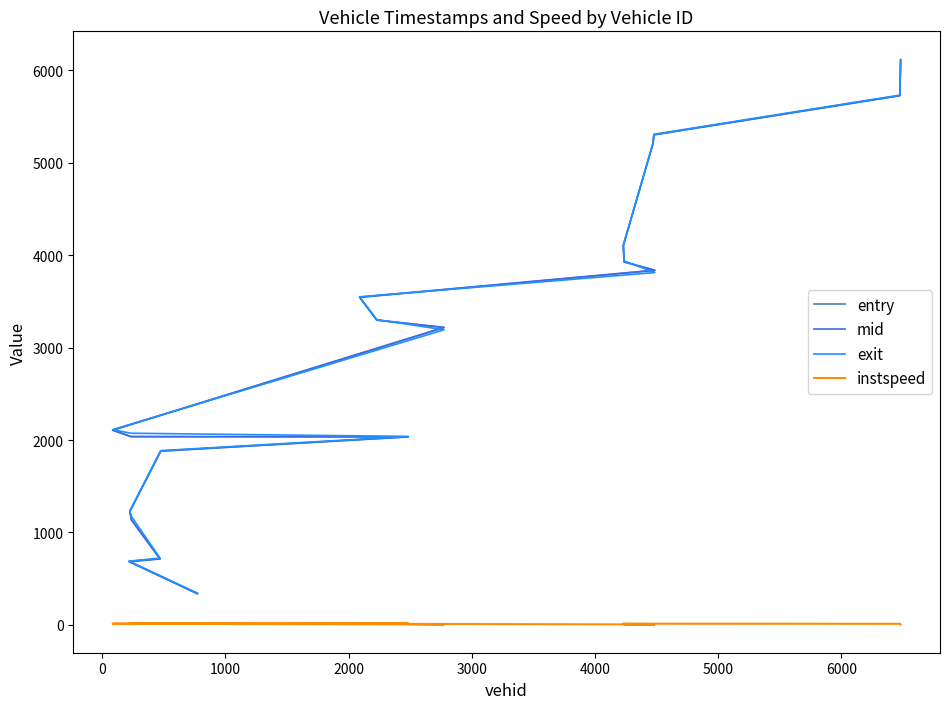

At how many categories does at least one series exceed 1057?

16